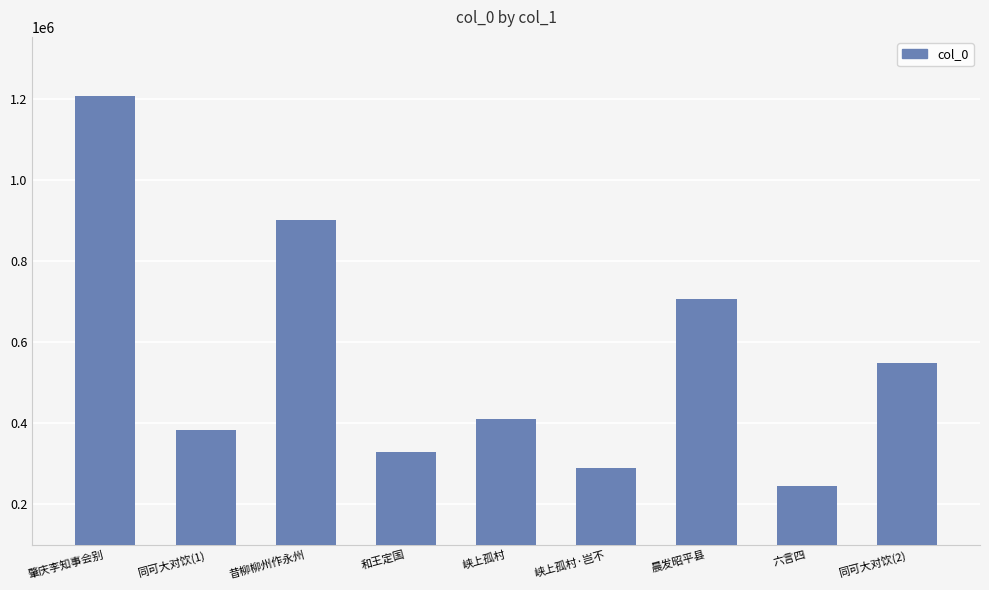

What is the change in value from 同可大对饮(1) to 同可大对饮(2)?

+164090